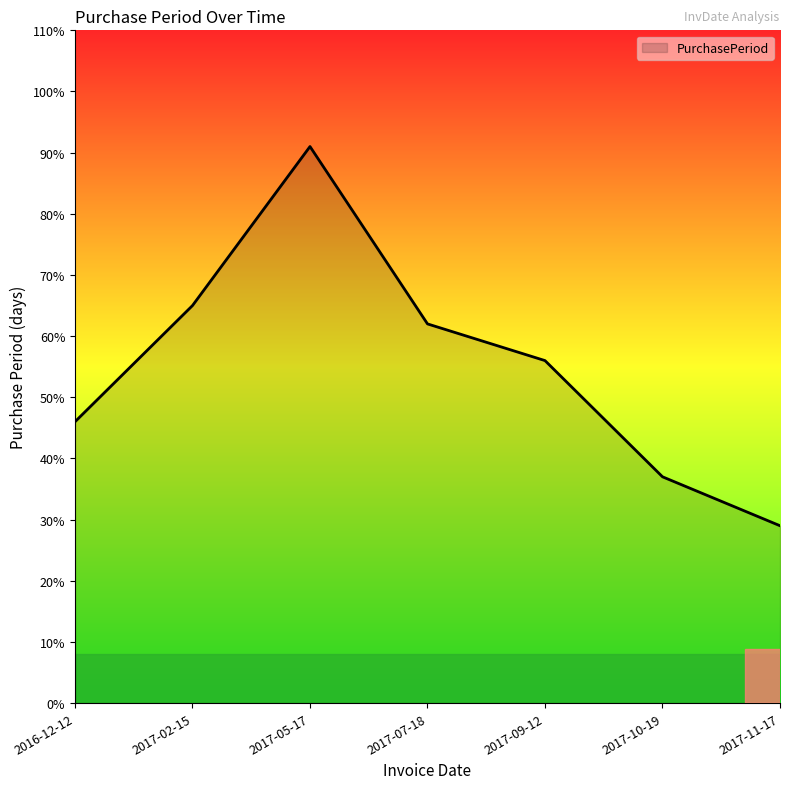

Does the chart have visible grid lines?

No